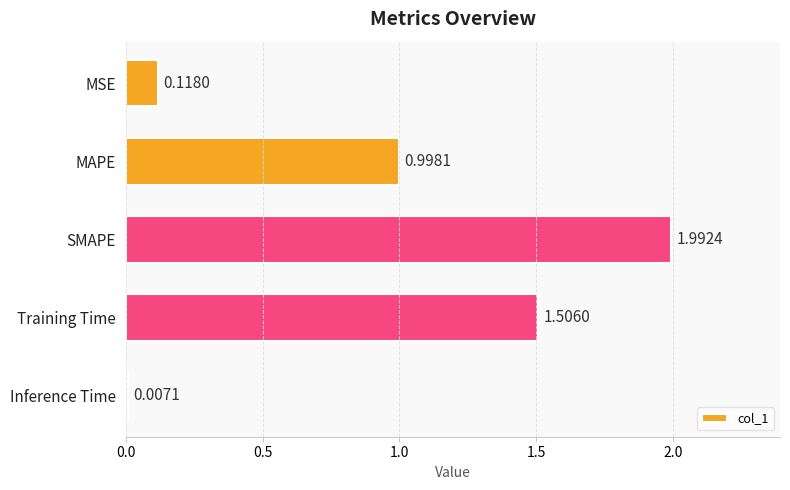

Where is the data nearest to the value 0?

Inference Time